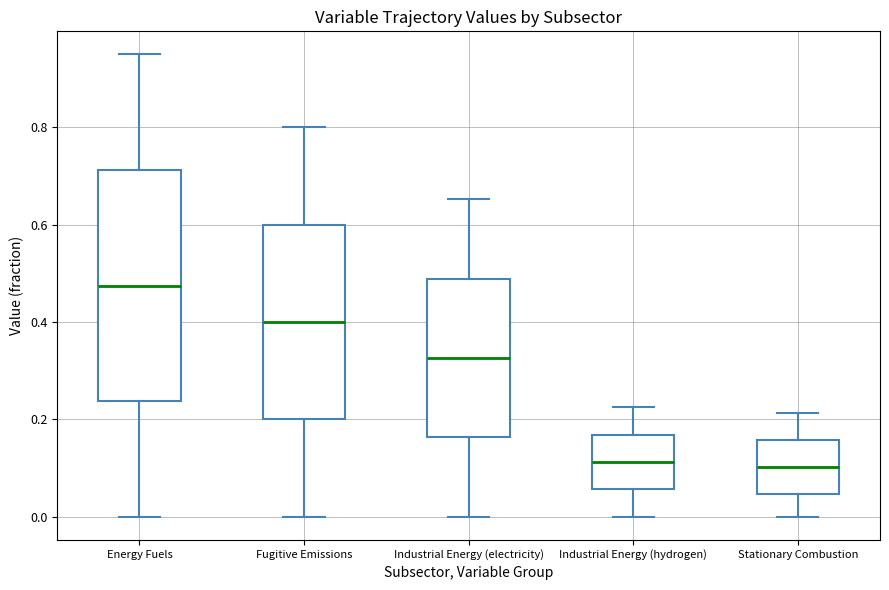

Which box has the highest median line?

Energy Fuels